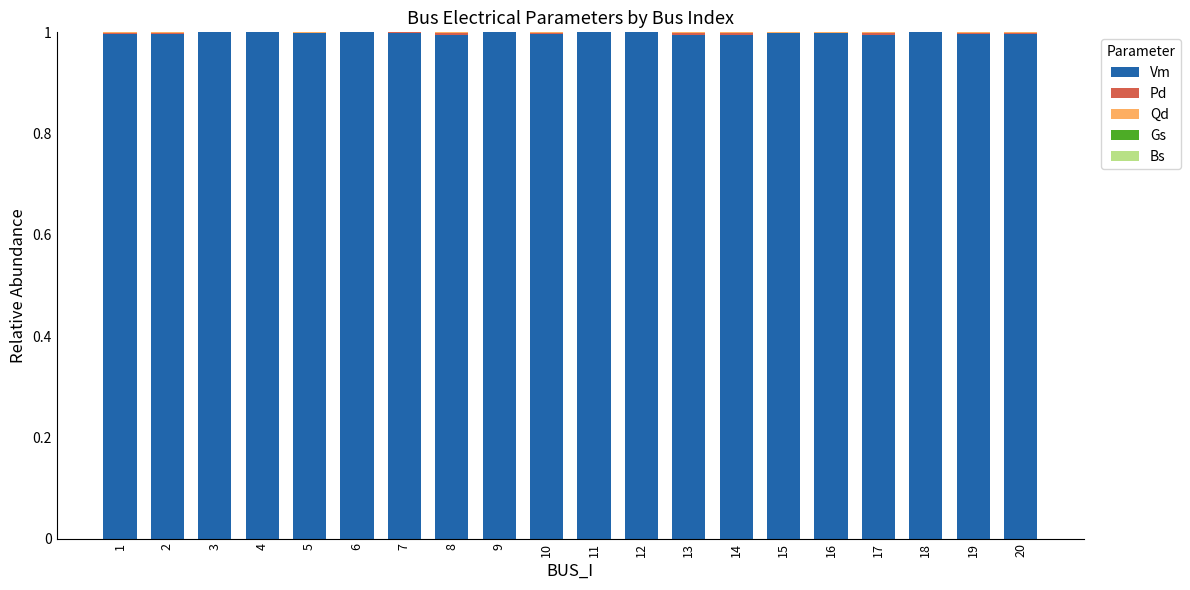

The Vm series shows 1.0 at 16. True or false?

True